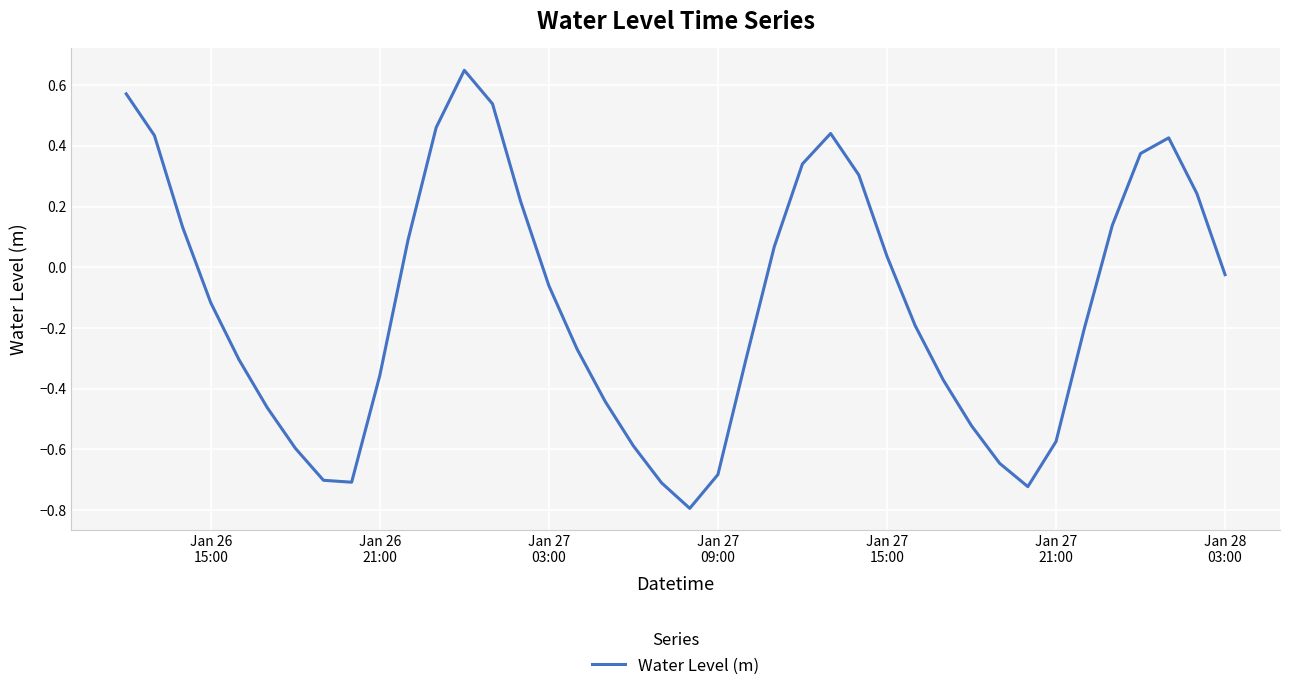

Count the number of categories in the chart.

40